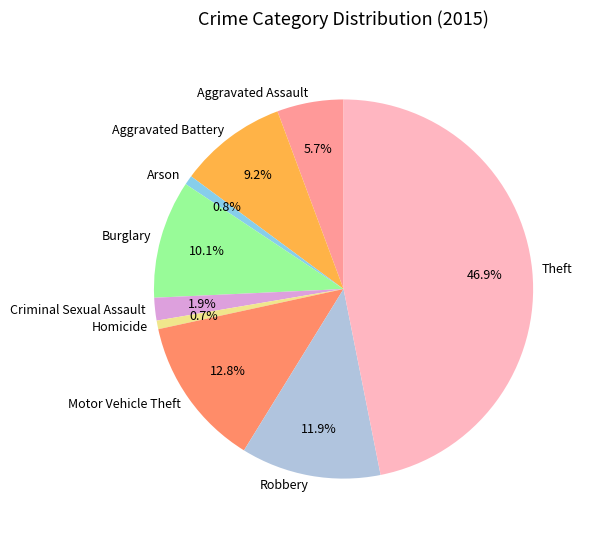

What percentage do Burglary and Arson together represent?

10.9%